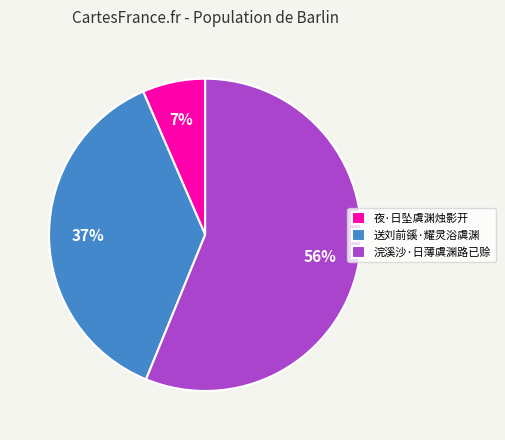

Is it true that 浣溪沙·日薄虞渊路已赊 is 65% of the pie?

False